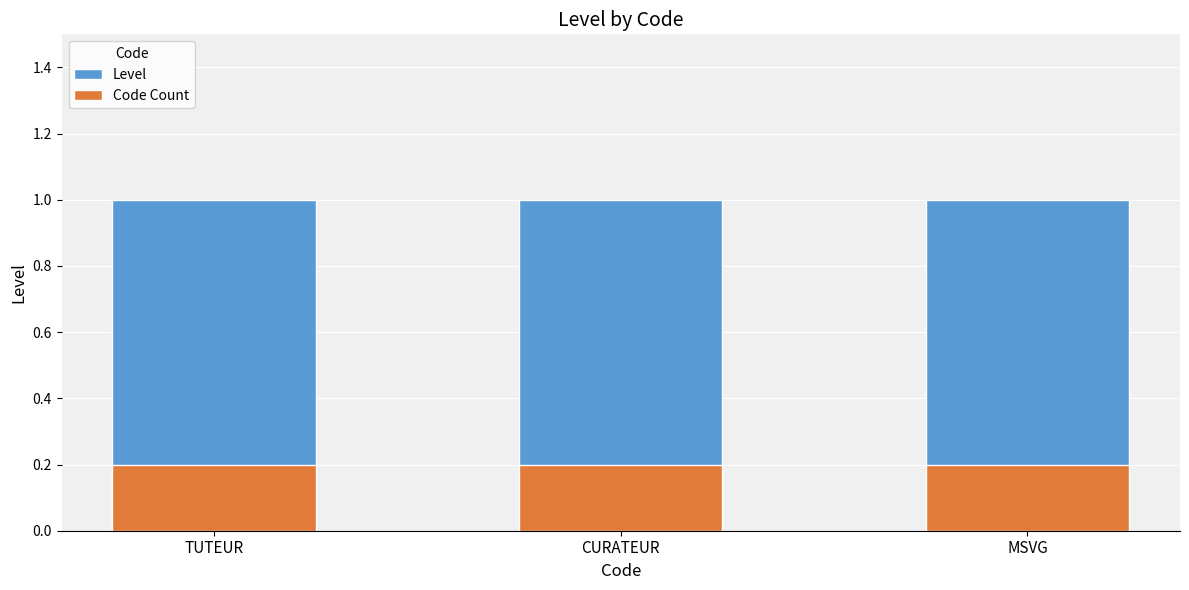

What are all the series names shown in the legend?

Level, Code Count